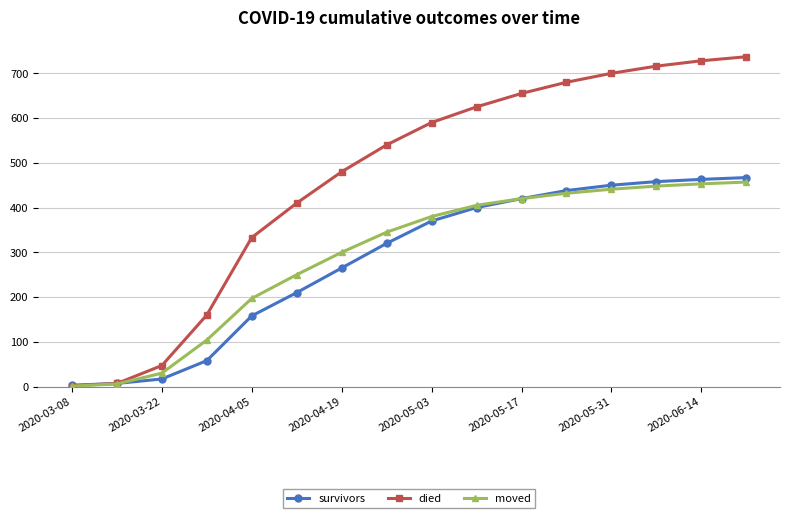

What is the average value of the survivors series?

282